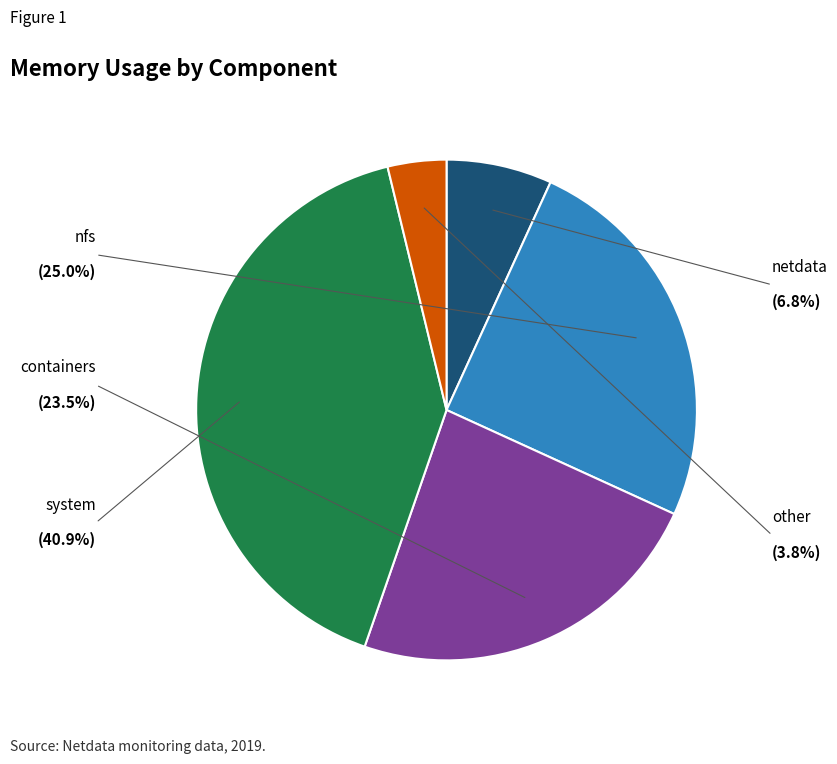

Is there a majority slice in this chart?

No